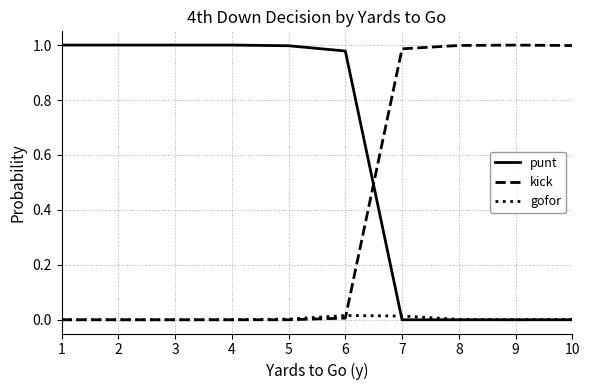

Rank the series by their average value, from highest to lowest.

punt, kick, gofor